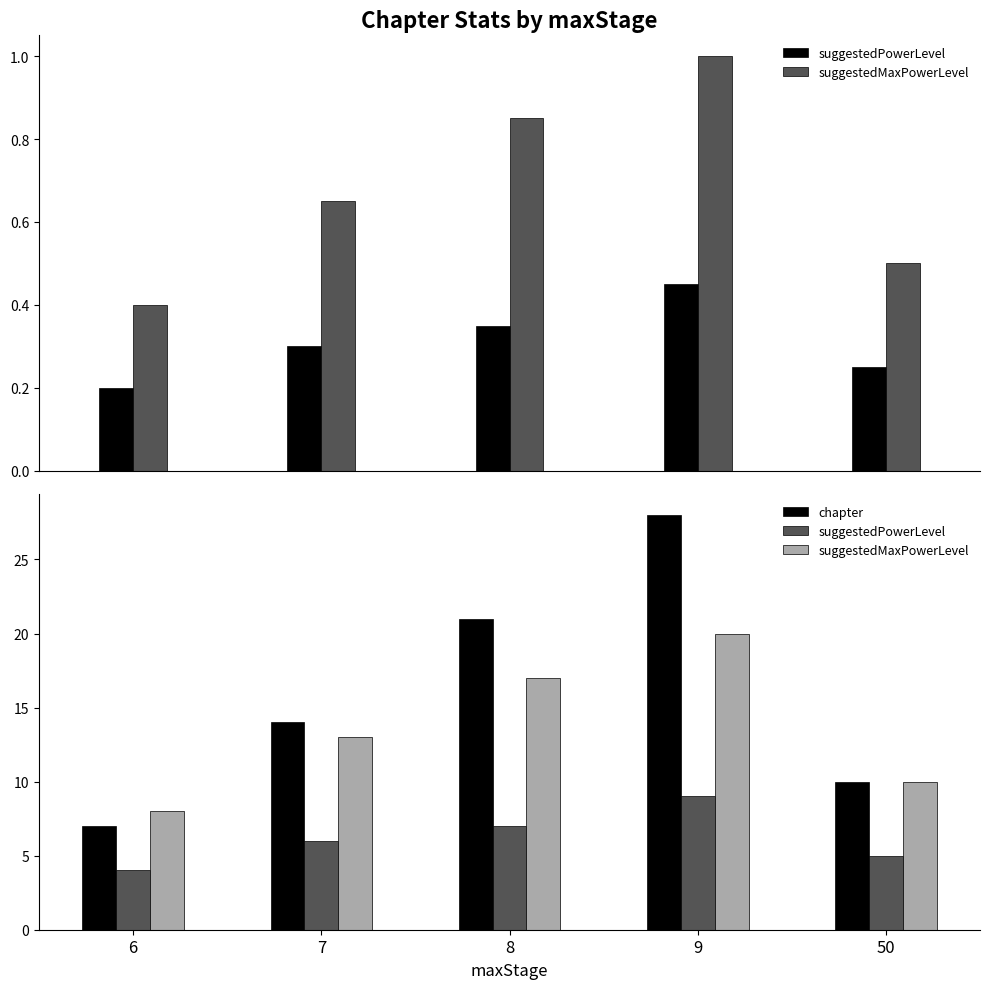

What is the difference between the suggestedMaxPowerLevel values at 9 and 6?

12